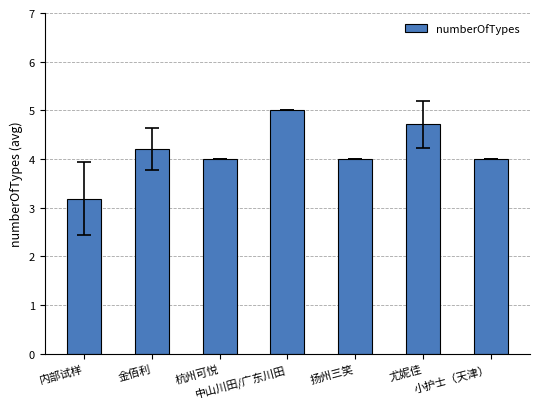

Reading right to left, transcribe all the data shown in this chart.

4.0	4.7	4.0	5.0	4.0	4.2	3.2